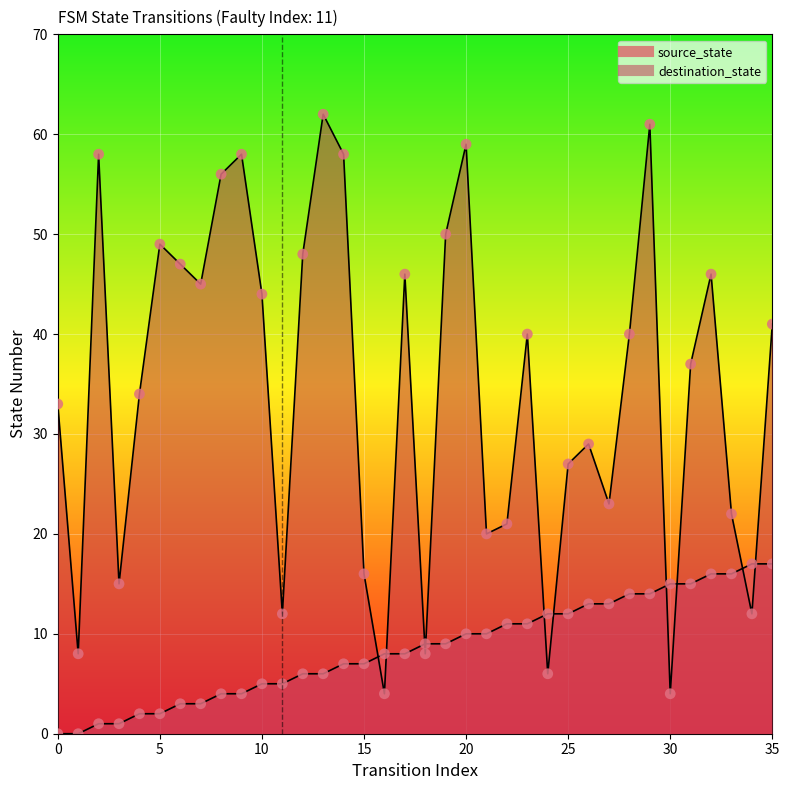

What is the total value across all series at 3?

16